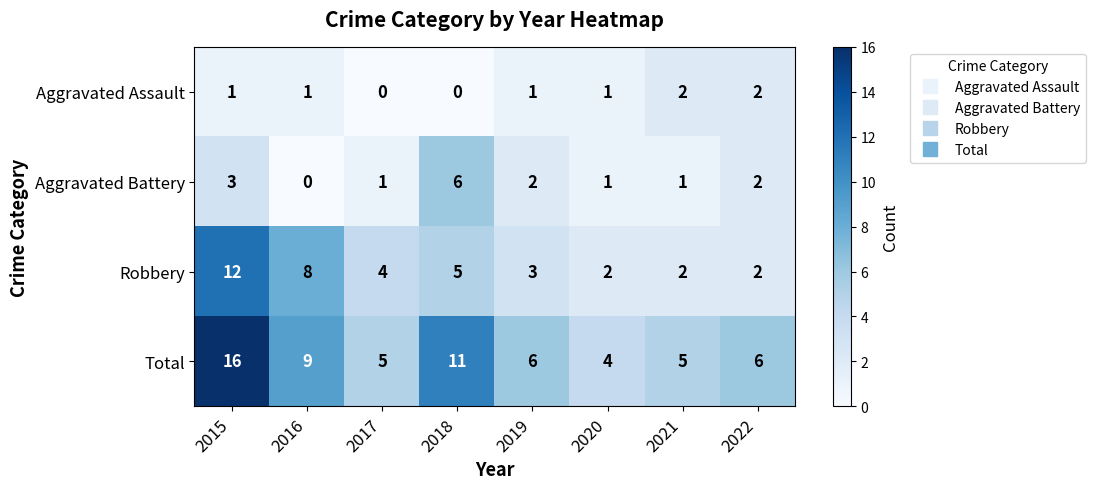

What is the sum of all Robbery values?

38